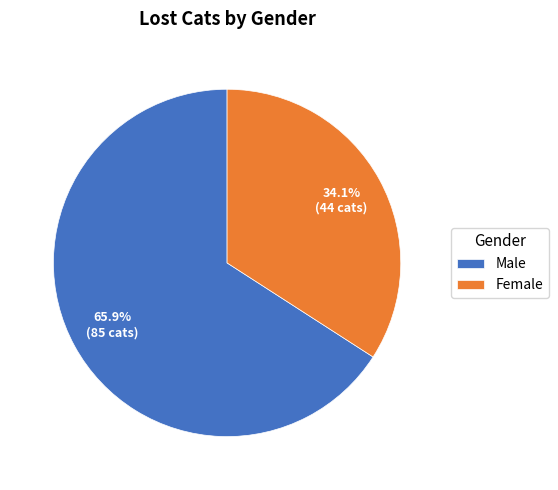

Is it true that Female is 47% of the pie?

False